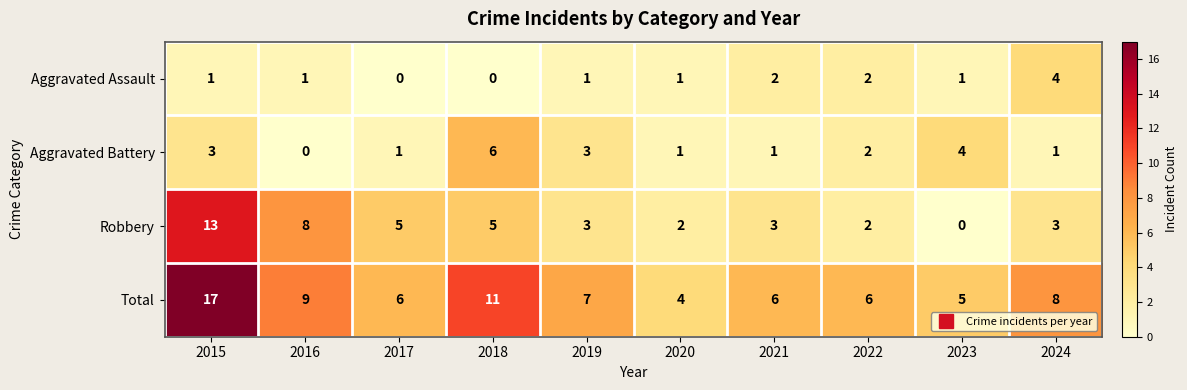

What is the difference between the highest and lowest values at 2024?

7